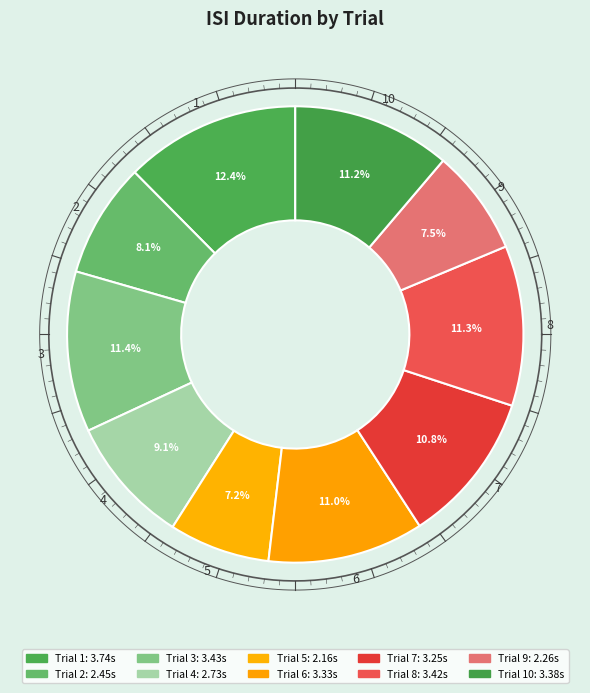

Is it true that 1 is 27% of the pie?

False